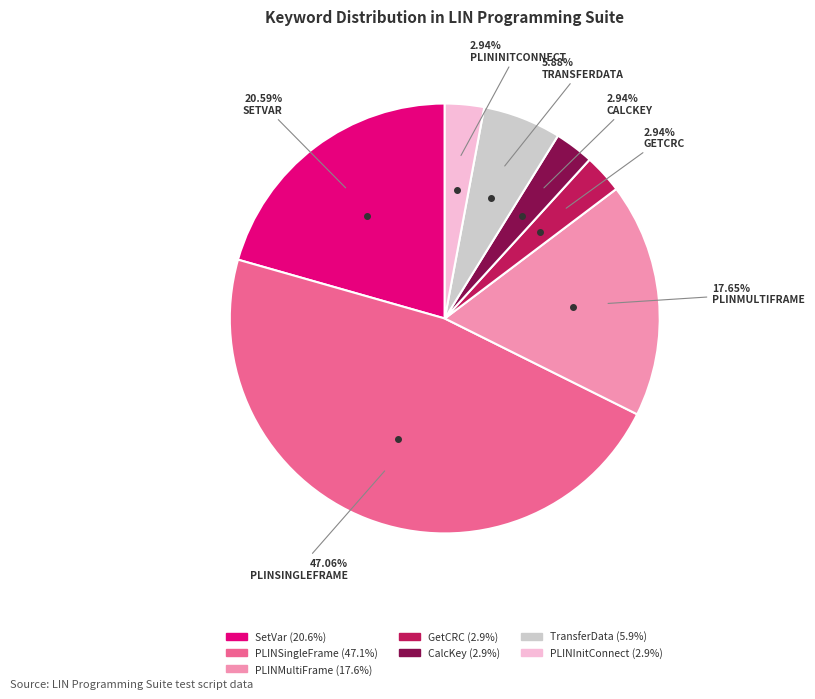

The PLINMultiFrame slice represents 18% of the pie. True or false?

True